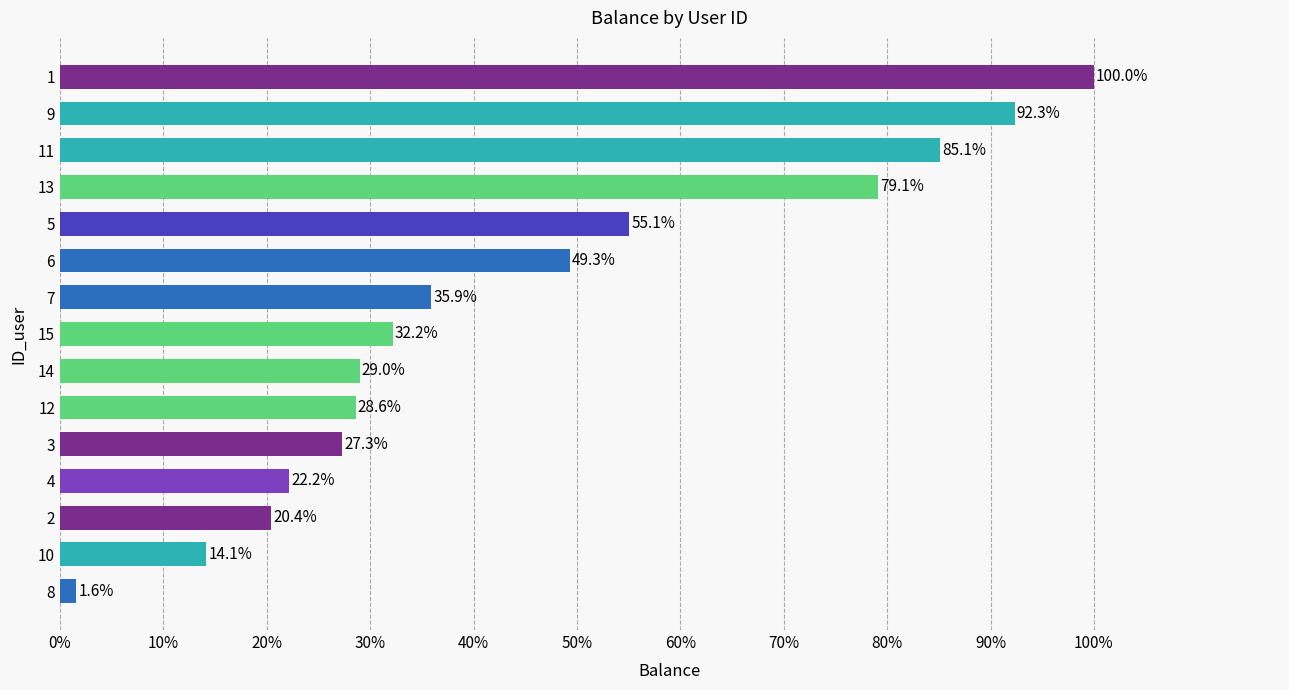

Does the chart contain any negative values?

No